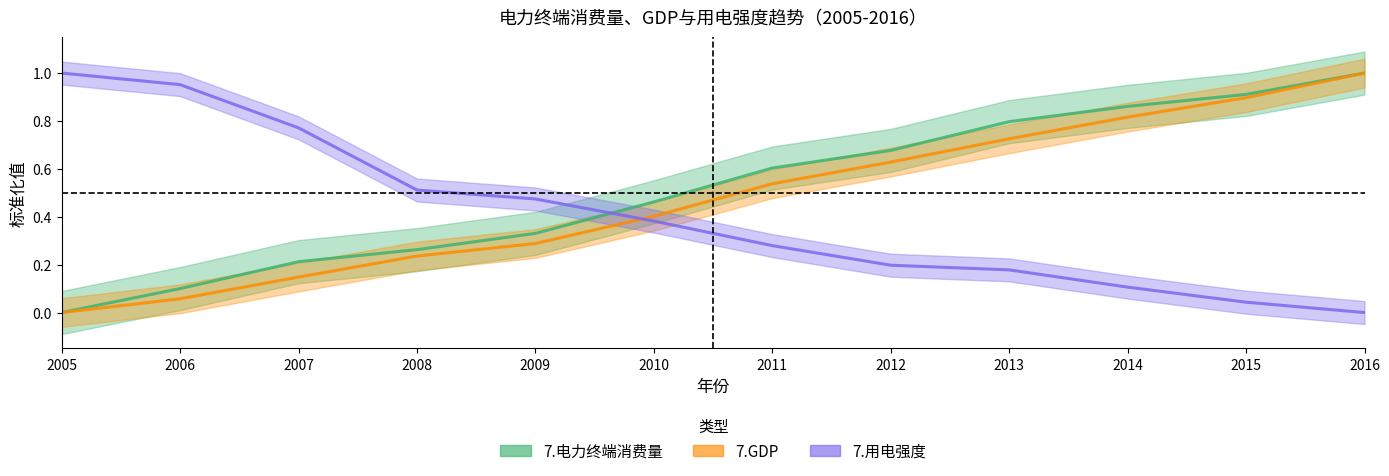

Is it true that 7.GDP equals 1.3 at 2014?

False